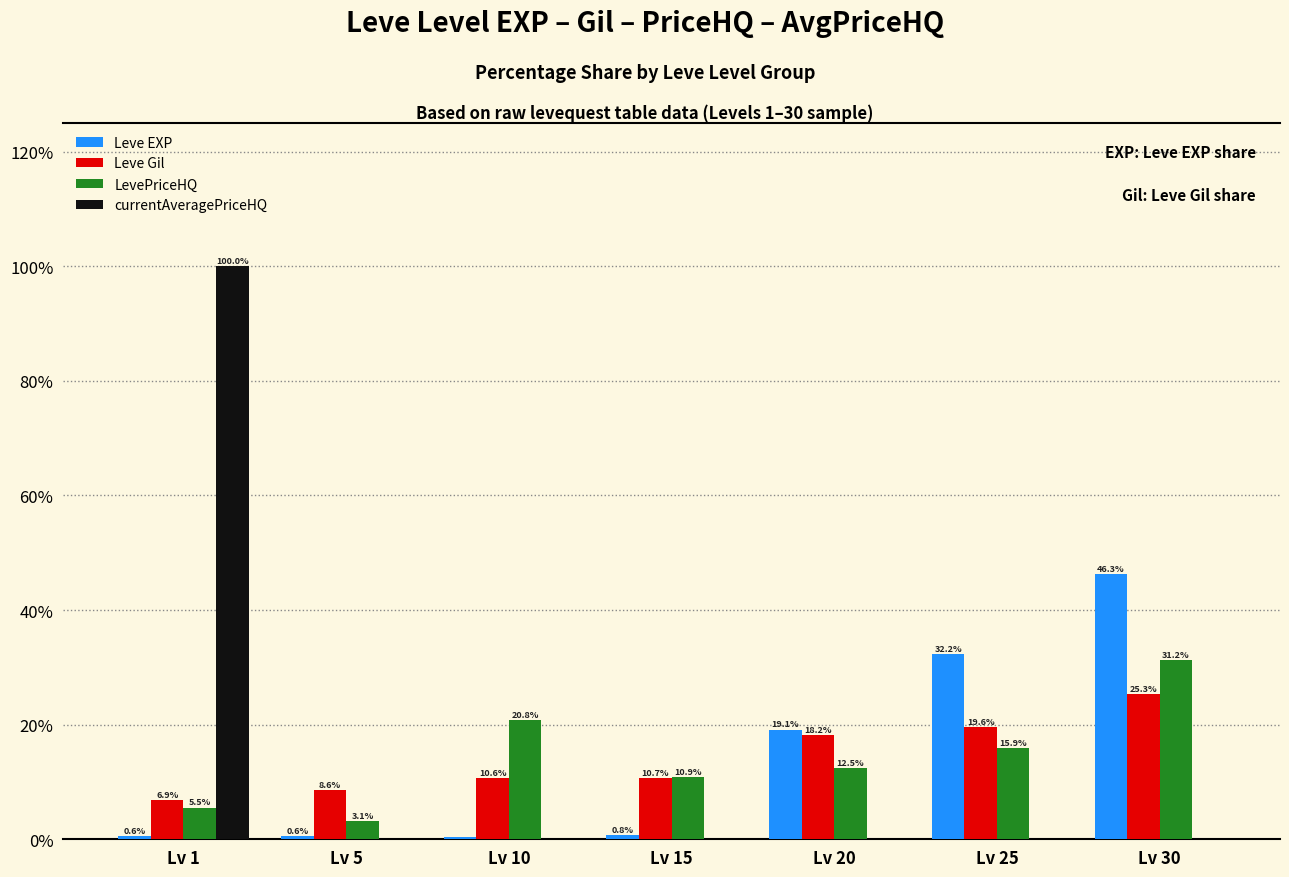

Which series changed the most between Lv 15 and Lv 25?

Leve EXP